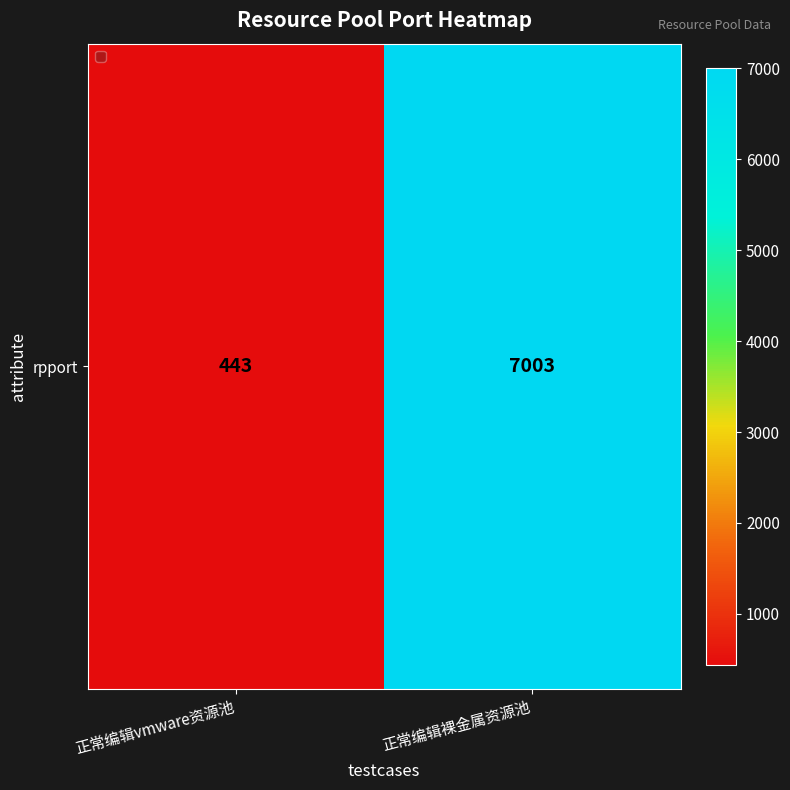

True or false: the data shows 443 at 正常编辑vmware资源池.

True